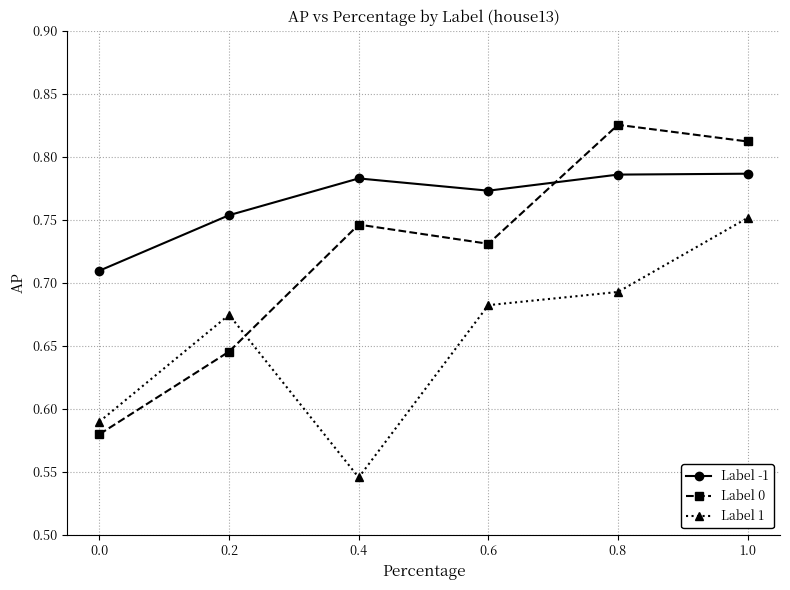

True or false: Label 0 has a value of 1.4 at 1.0.

False